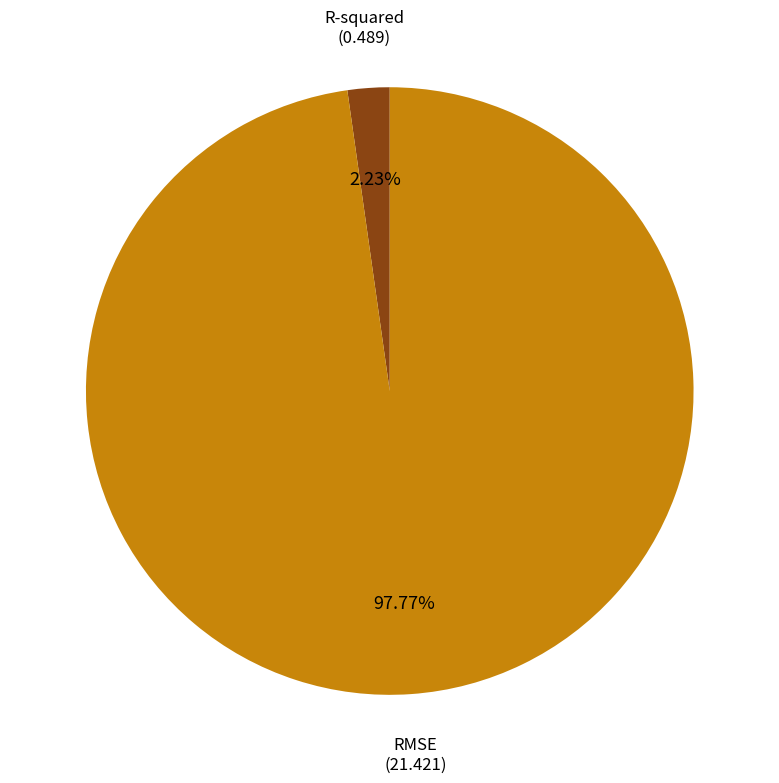

How many segments does this pie chart have?

2